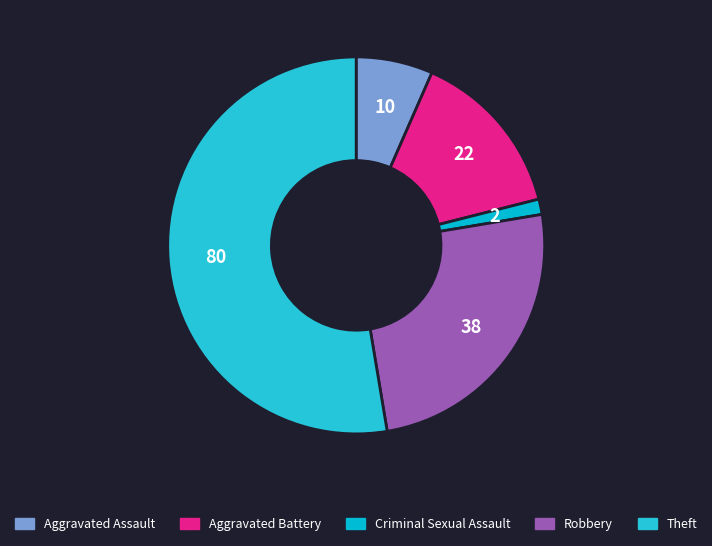

To the nearest percent, what is the average slice percentage?

20%